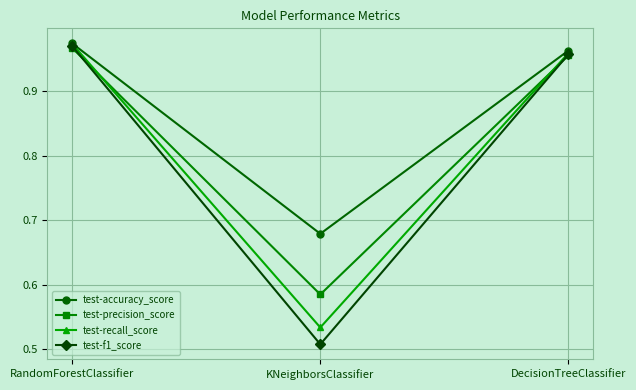

What is the sum of all test-precision_score values?

2.5